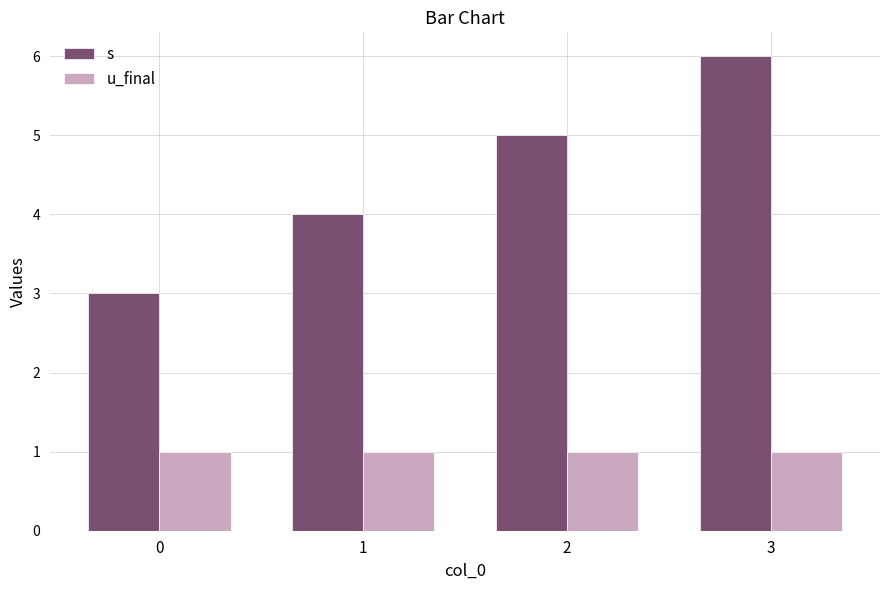

Is it true that u_final equals 1 at 1?

True